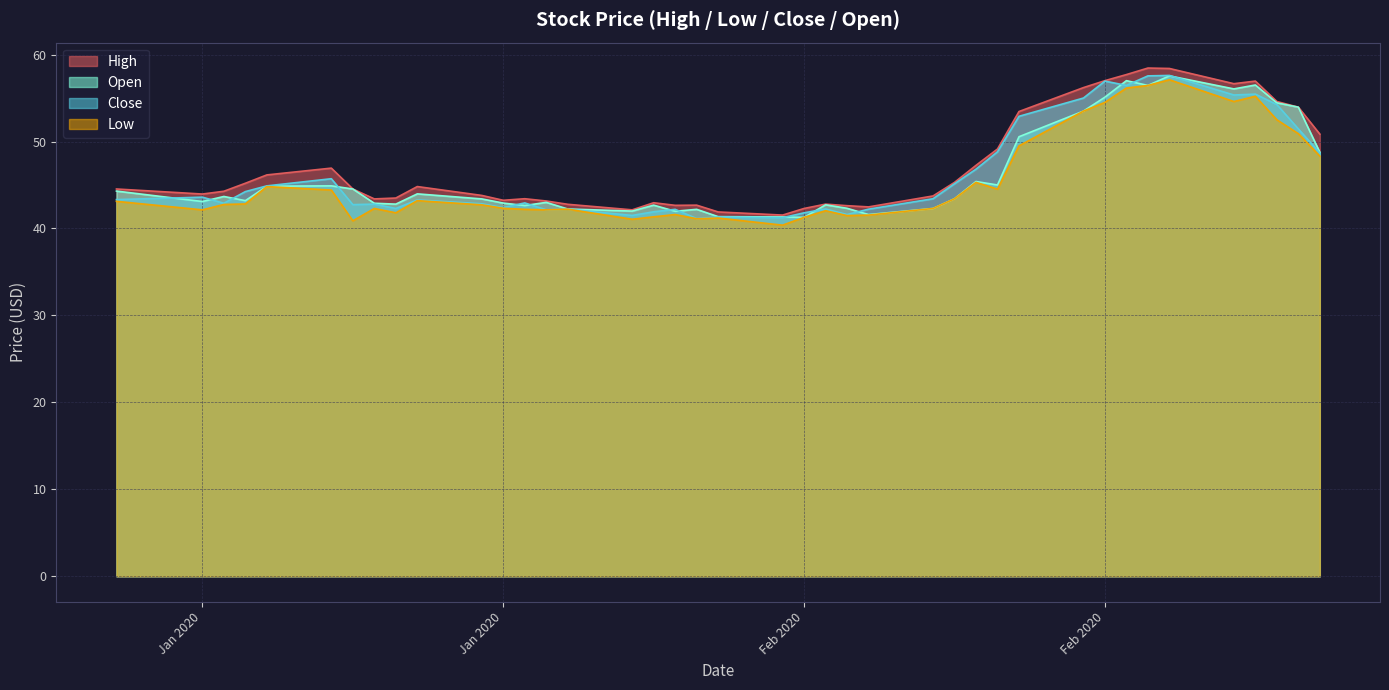

List the series in order of their peak value, lowest first.

Low, Open, Close, High